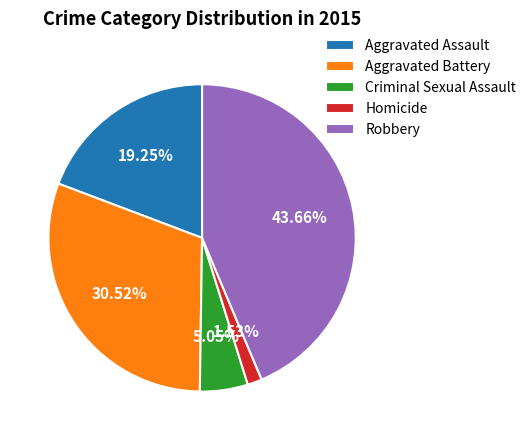

What percentage is NOT represented by Aggravated Assault?

80.8%